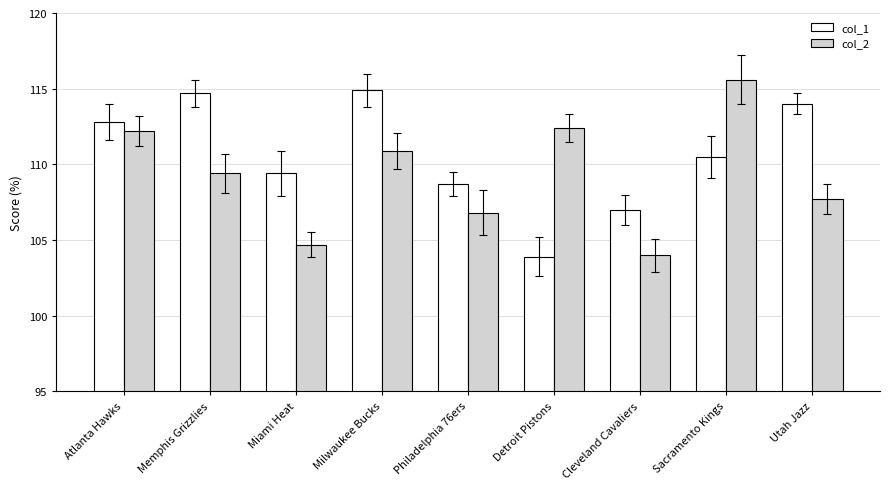

True or false: col_2 has a value of 167.8 at Memphis Grizzlies.

False